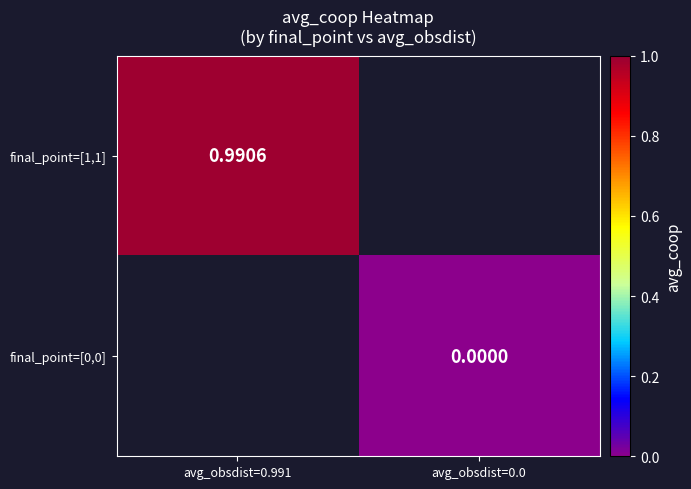

Is the value of final_point=[0,0] at avg_obsdist=0.991 greater than the value of final_point=[1,1] at avg_obsdist=0.0?

No